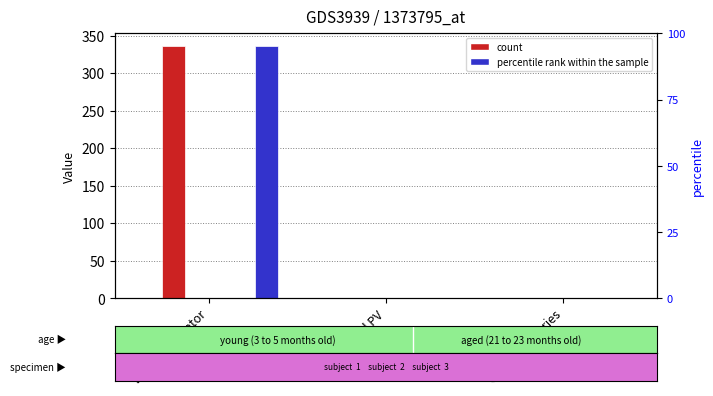

Rank the series at Owned PV from highest to lowest value.

col_2, col_3, col_4, col_5, col_9, col_14